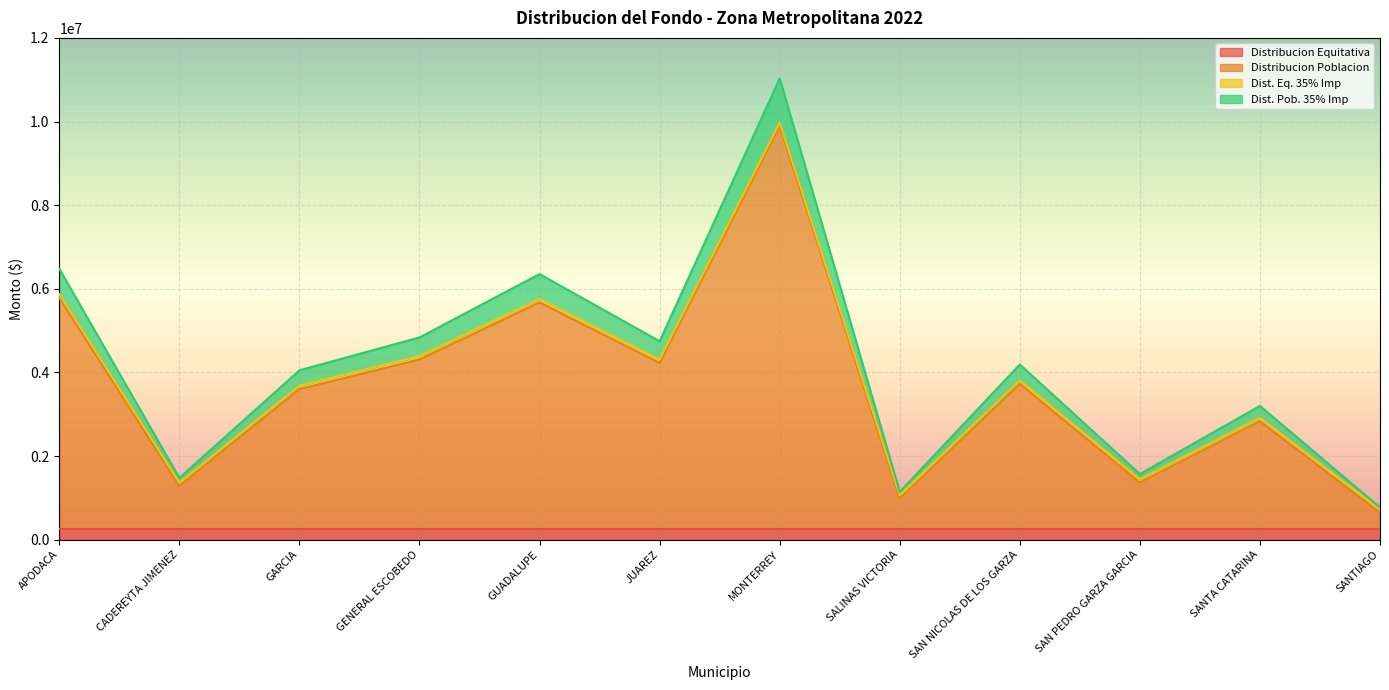

How many lines are shown in the chart?

4